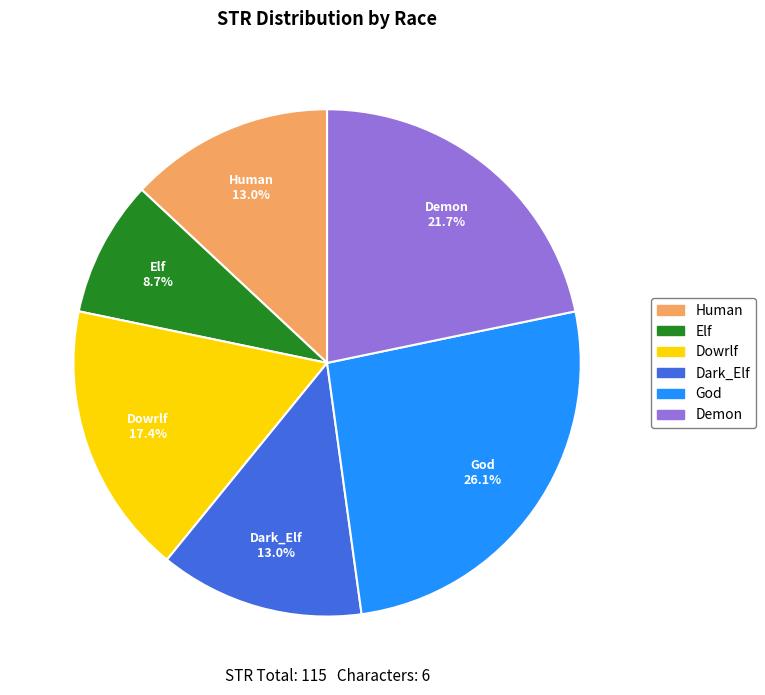

Between Elf and God, which is larger?

God